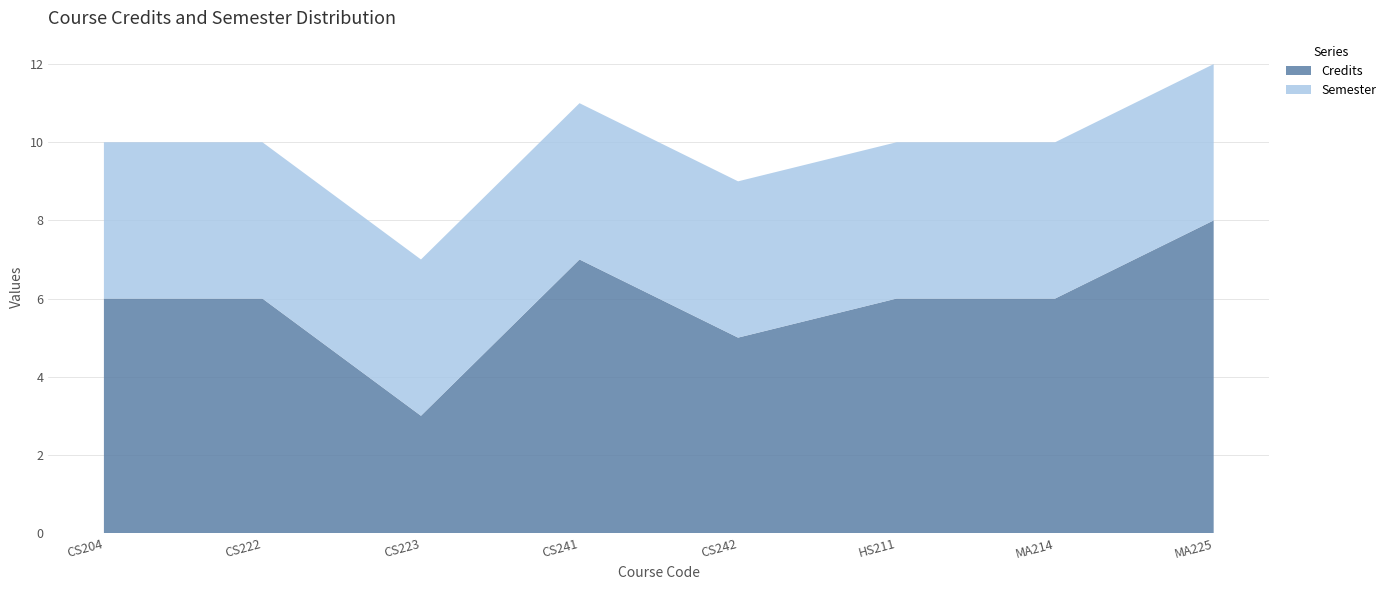

Reading left to right, what are all the values shown in this chart?

Credits: CS204=6	CS222=6	CS223=3	CS241=7	CS242=5	HS211=6	MA214=6	MA225=8
Semester: CS204=4	CS222=4	CS223=4	CS241=4	CS242=4	HS211=4	MA214=4	MA225=4